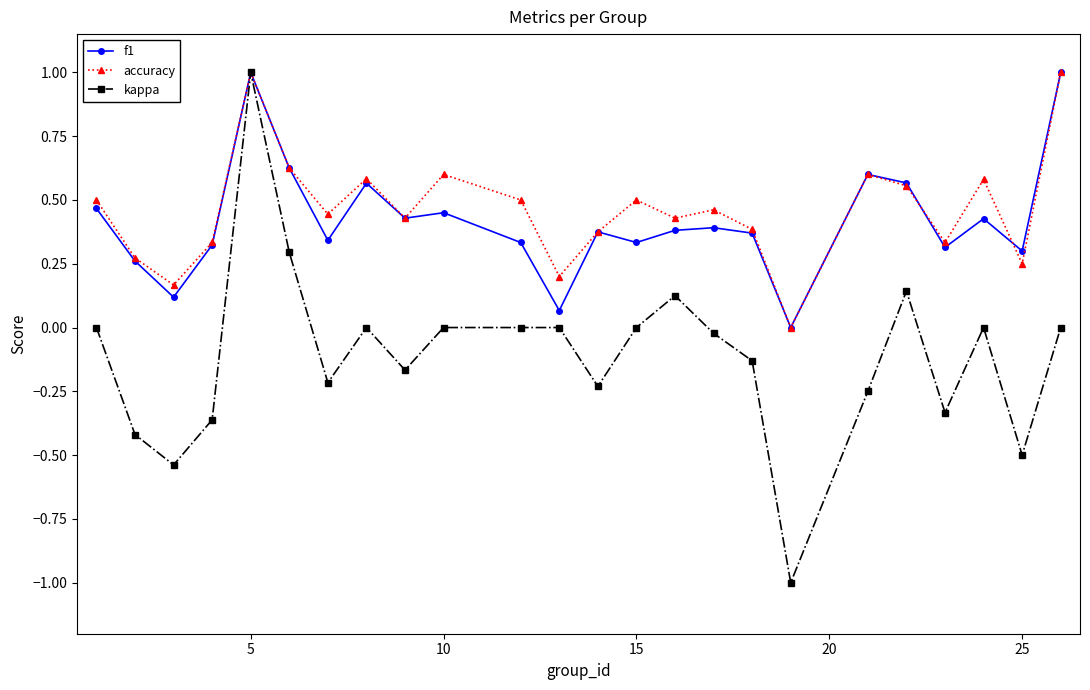

What is the maximum value for f1?

1.0